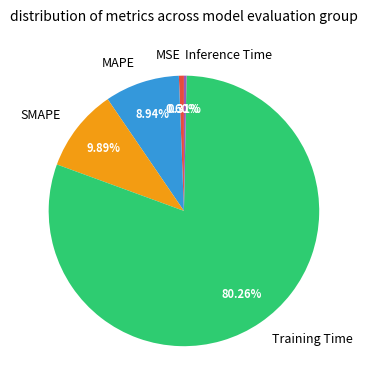

How many slices are in this pie chart?

5